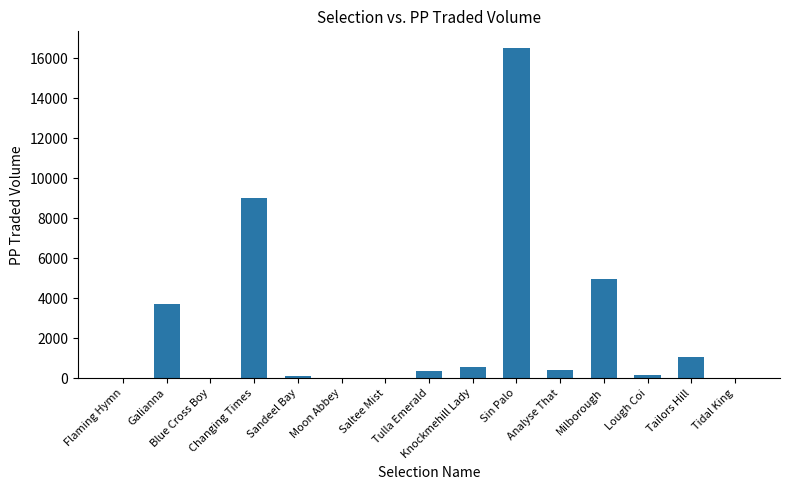

At which category does the chart reach its peak across all series?

Sin Palo